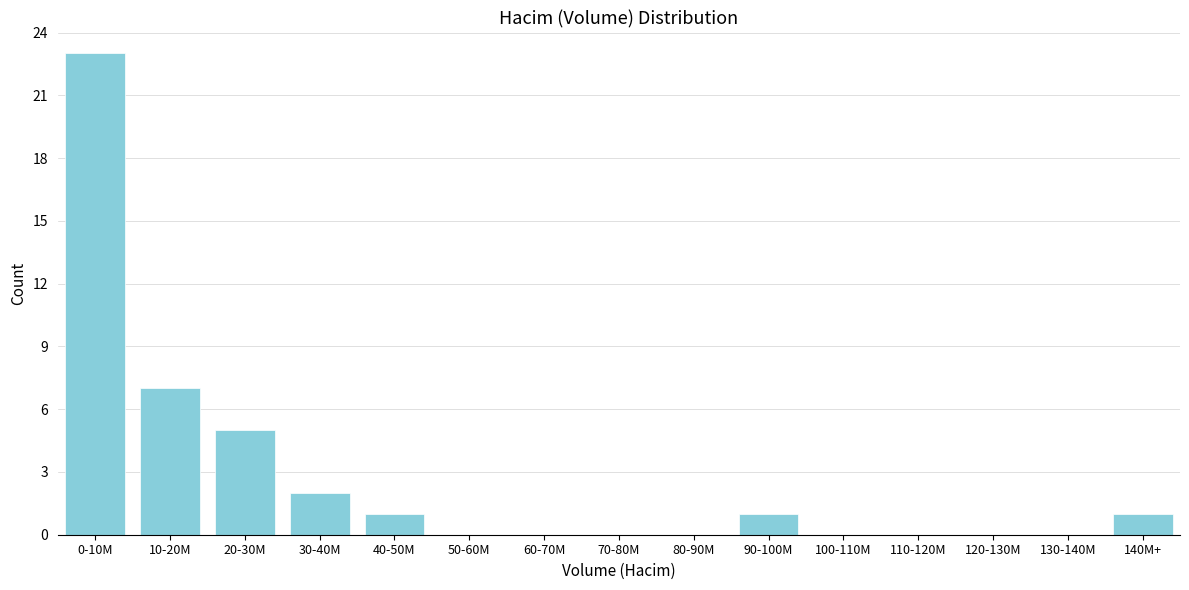

Reading left to right, list all the values displayed in this chart.

0-10M=23	10-20M=7	20-30M=5	30-40M=2	40-50M=1	50-60M=0	60-70M=0	70-80M=0	80-90M=0	90-100M=1	100-110M=0	110-120M=0	120-130M=0	130-140M=0	140M+=1